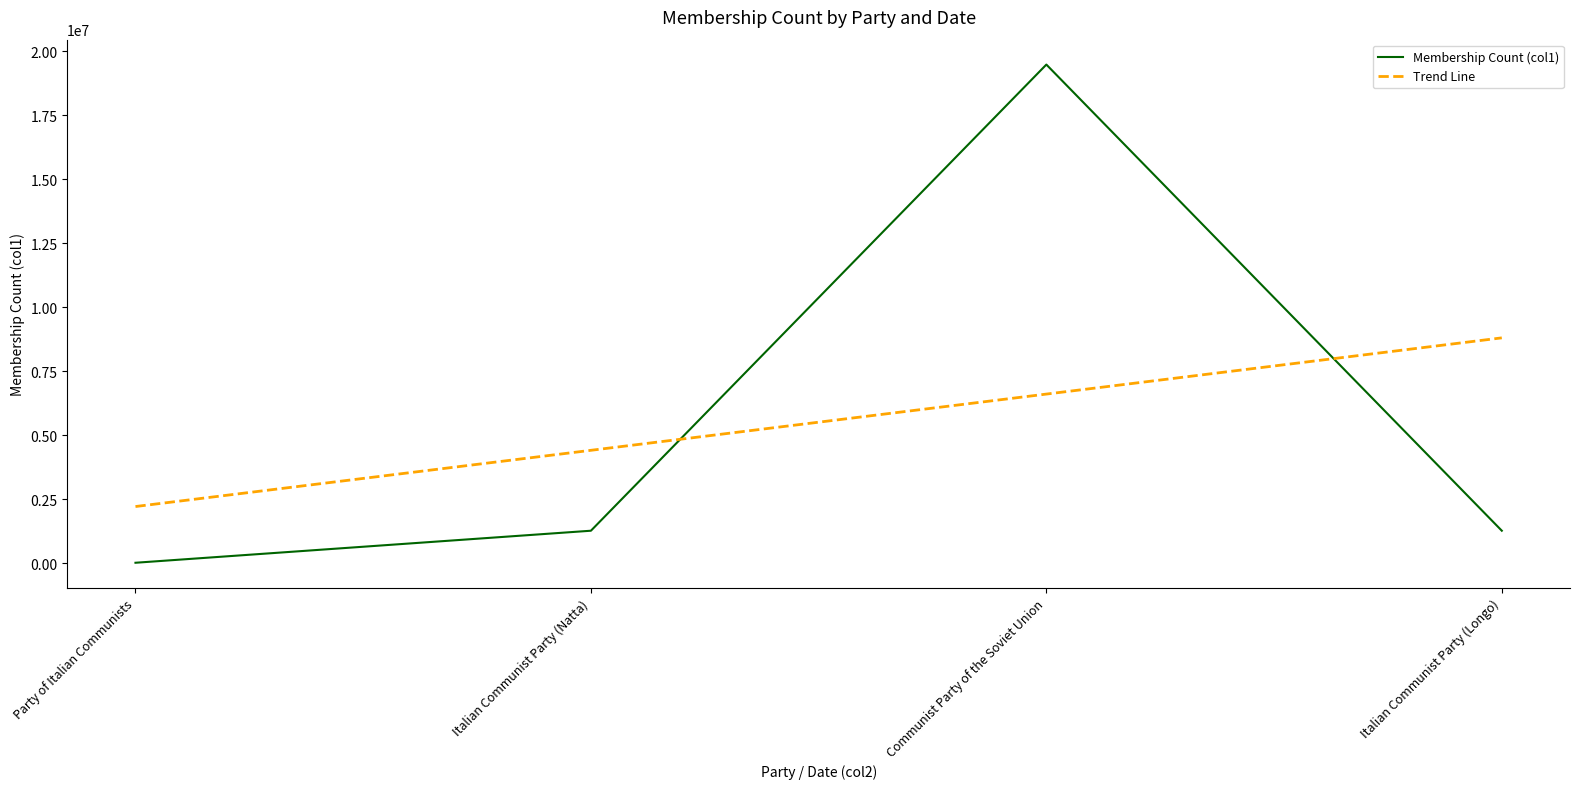

What is the difference between the maximum and second lowest values?

18223032